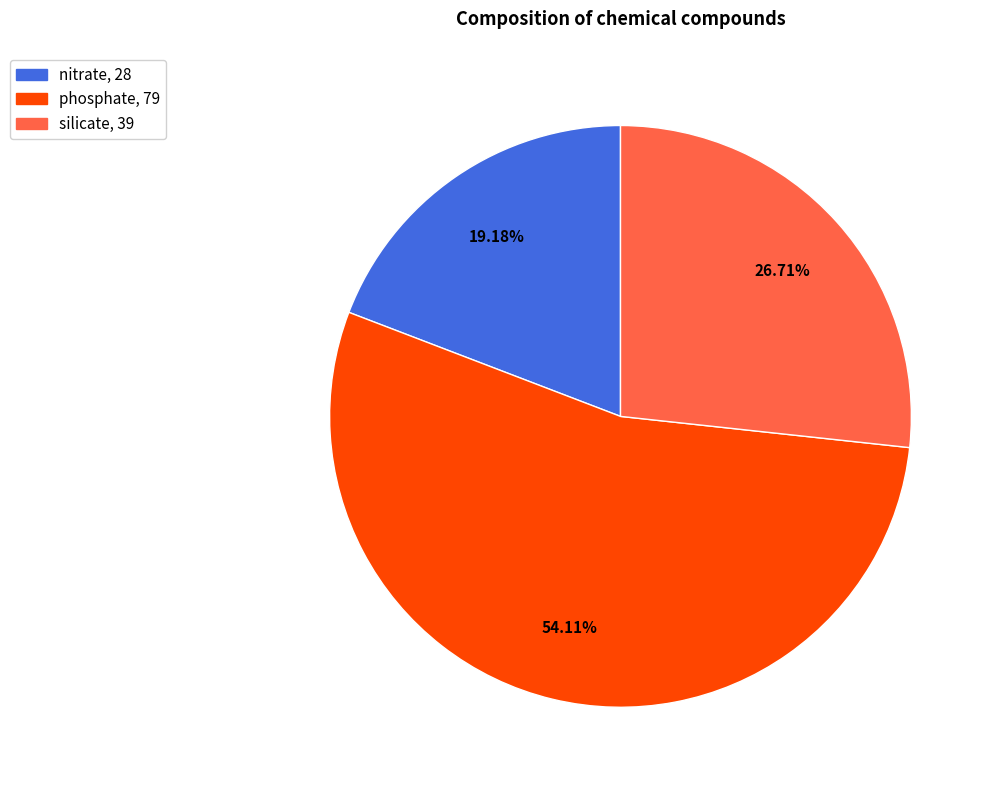

To the nearest percent, what is the average slice percentage?

33%